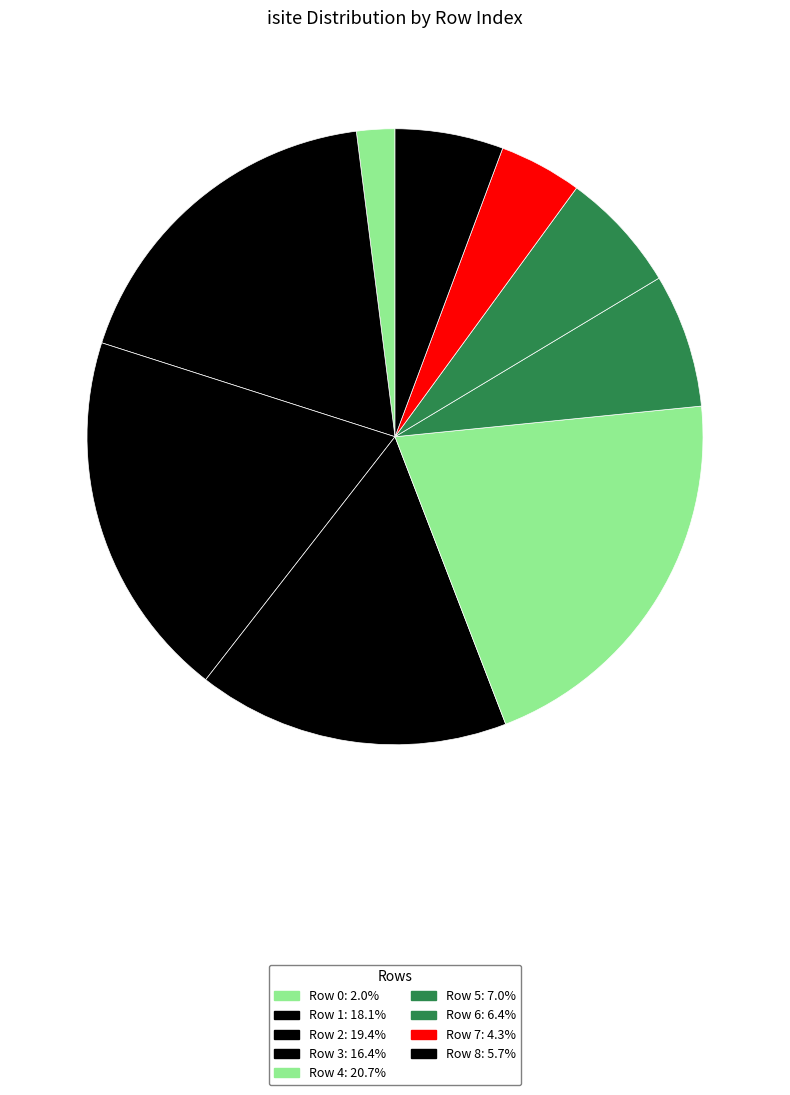

The Row 2 slice represents 19% of the pie. True or false?

True